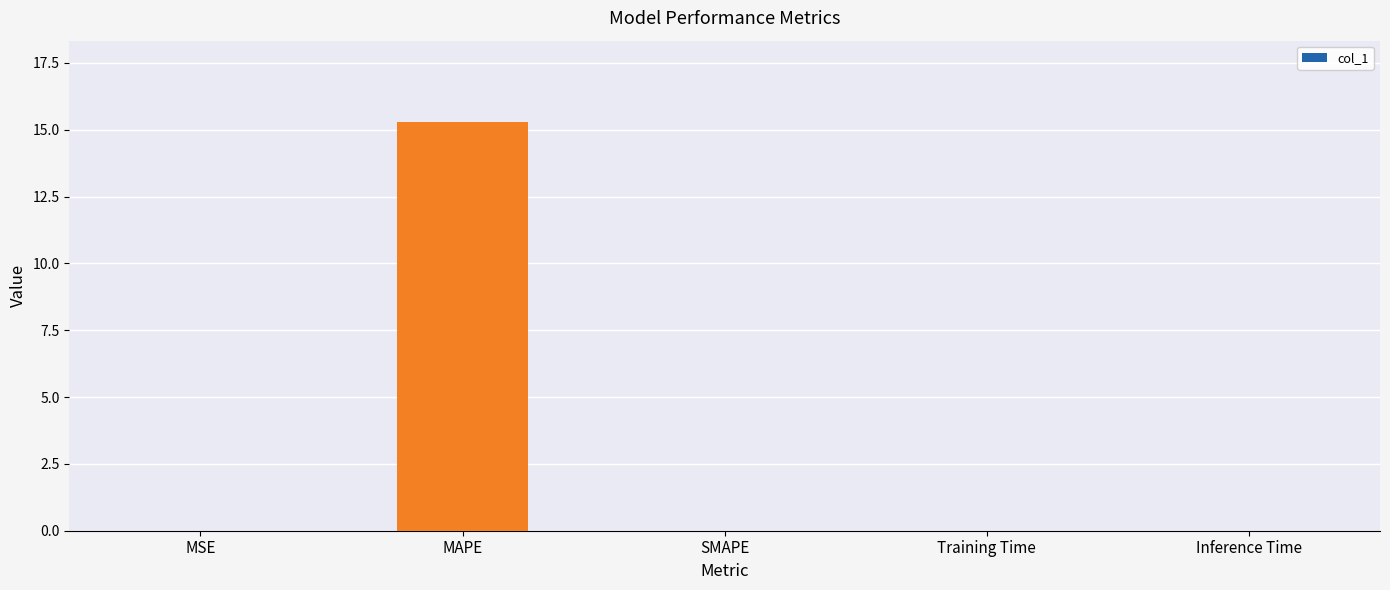

The value at Training Time is 0.0. True or false?

True